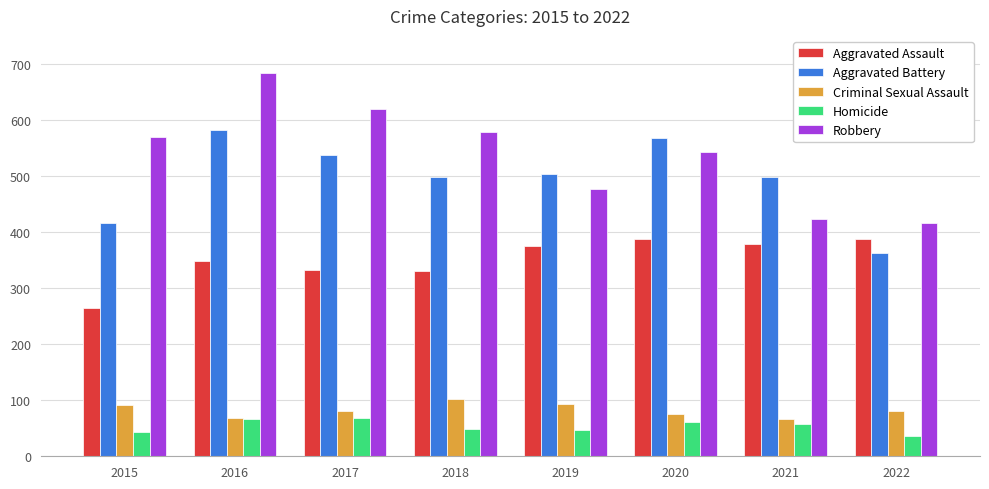

Rank the series at 2018 from highest to lowest value.

Robbery, Aggravated Battery, Aggravated Assault, Criminal Sexual Assault, Homicide